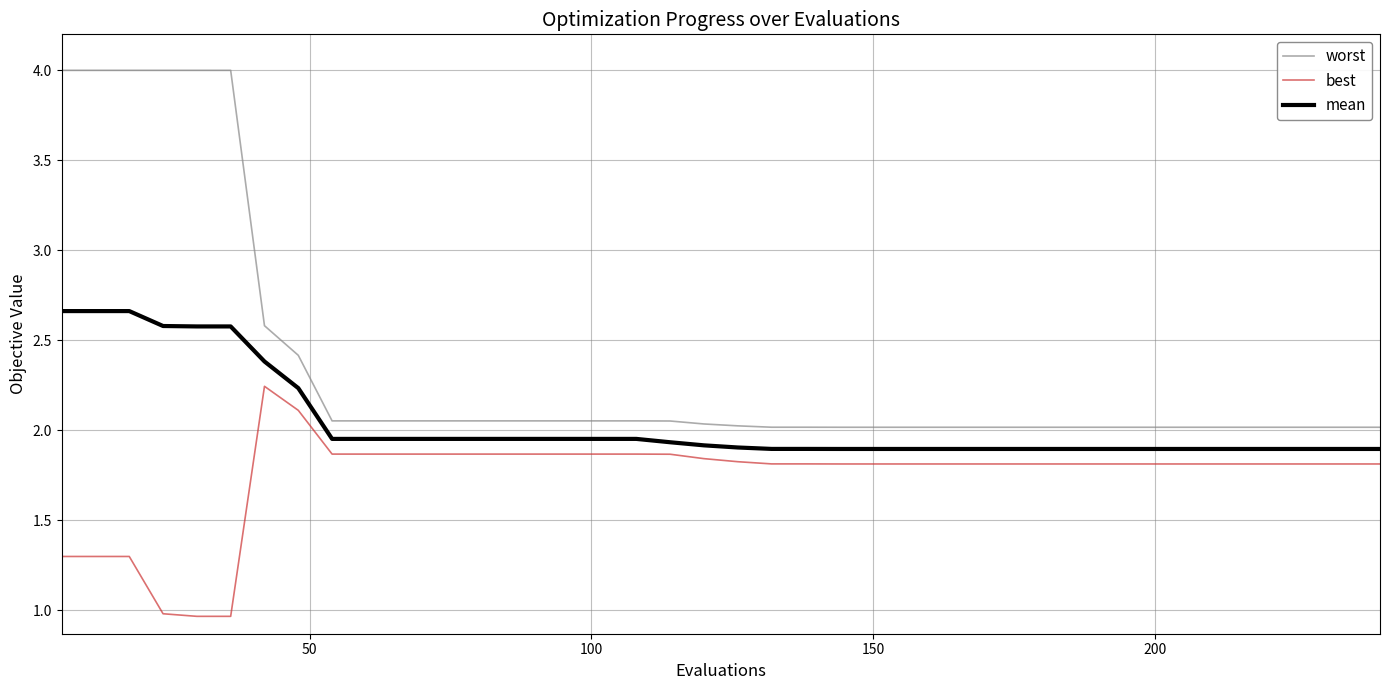

Which series has the widest spread of values?

worst